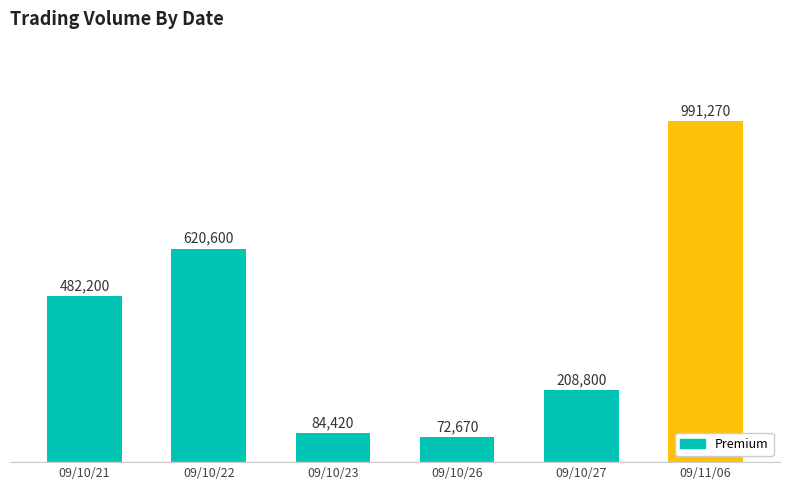

Reading left to right, extract all data points from this chart.

482200	620600	84420	72670	208800	991270